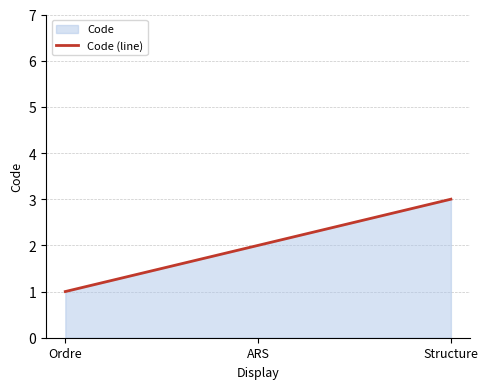

What is the difference between the values at Ordre and ARS?

1